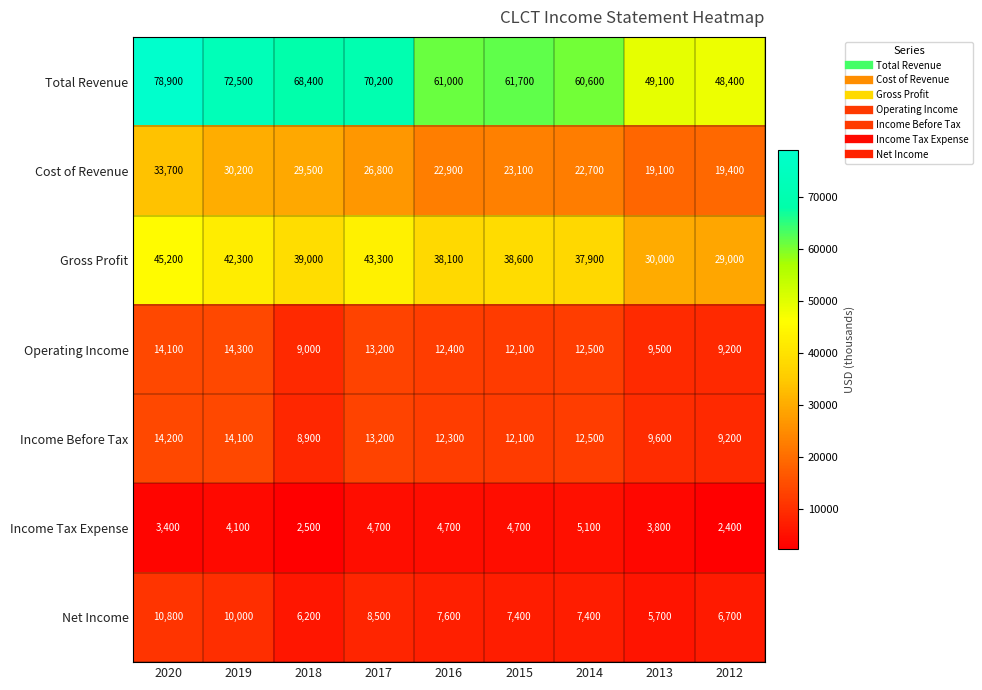

Which category has the lowest value across all series?

2012